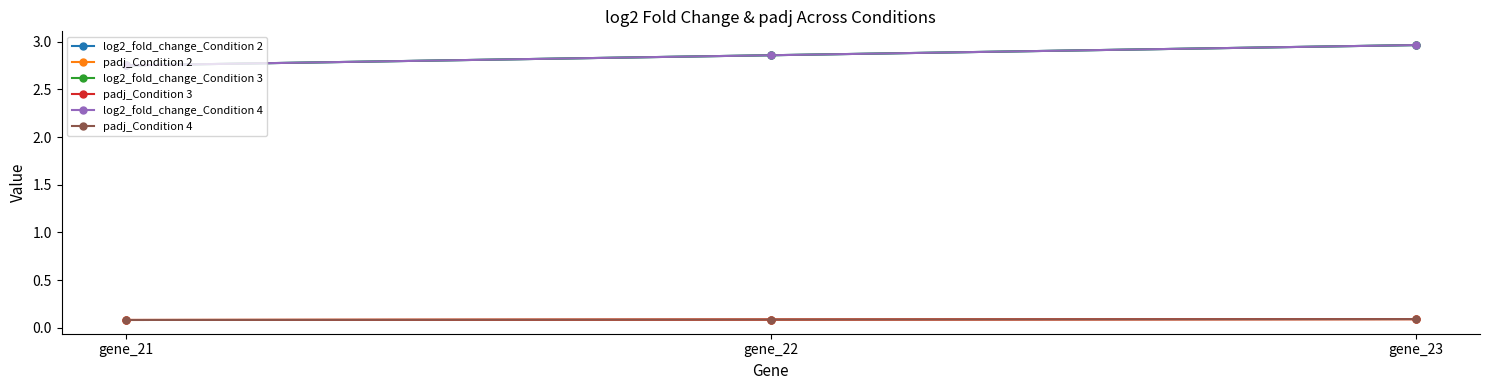

Reading right to left, what are all the values shown in this chart?

log2_fold_change_Condition 2: gene_23=3.0	gene_22=2.9	gene_21=2.8
padj_Condition 2: gene_23=0.1	gene_22=0.1	gene_21=0.1
log2_fold_change_Condition 3: gene_23=3.0	gene_22=2.9	gene_21=2.8
padj_Condition 3: gene_23=0.1	gene_22=0.1	gene_21=0.1
log2_fold_change_Condition 4: gene_23=3.0	gene_22=2.9	gene_21=2.8
padj_Condition 4: gene_23=0.1	gene_22=0.1	gene_21=0.1